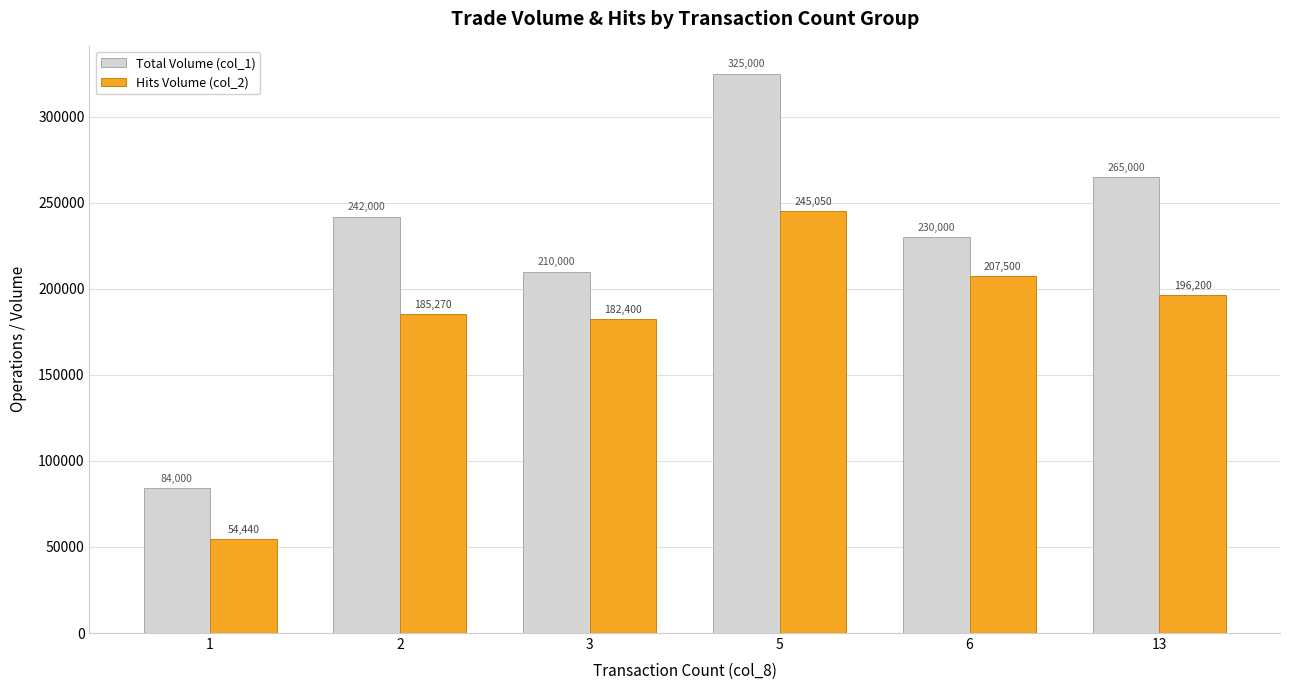

True or false: Total Volume (col_1) has a value of 265000 at 13.

True